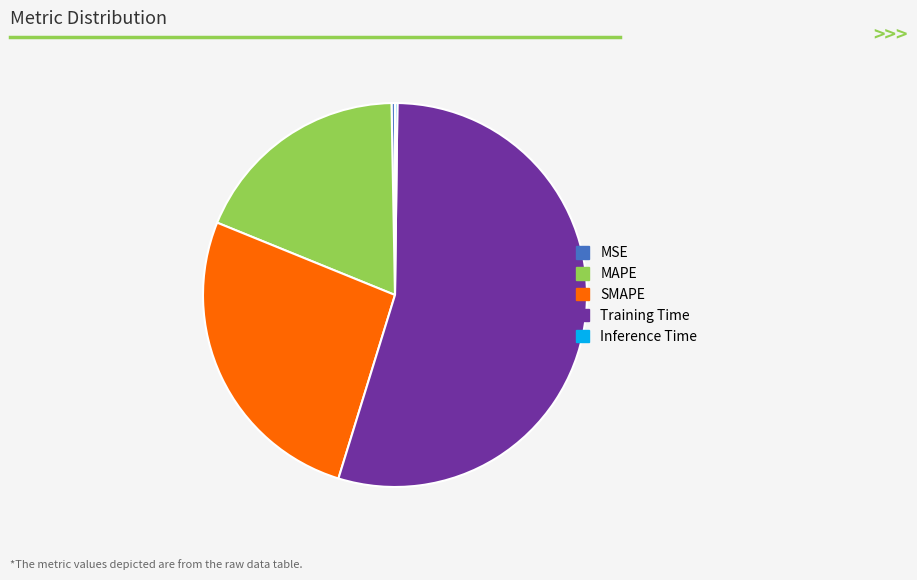

Does Training Time account for over 50% of the chart?

Yes